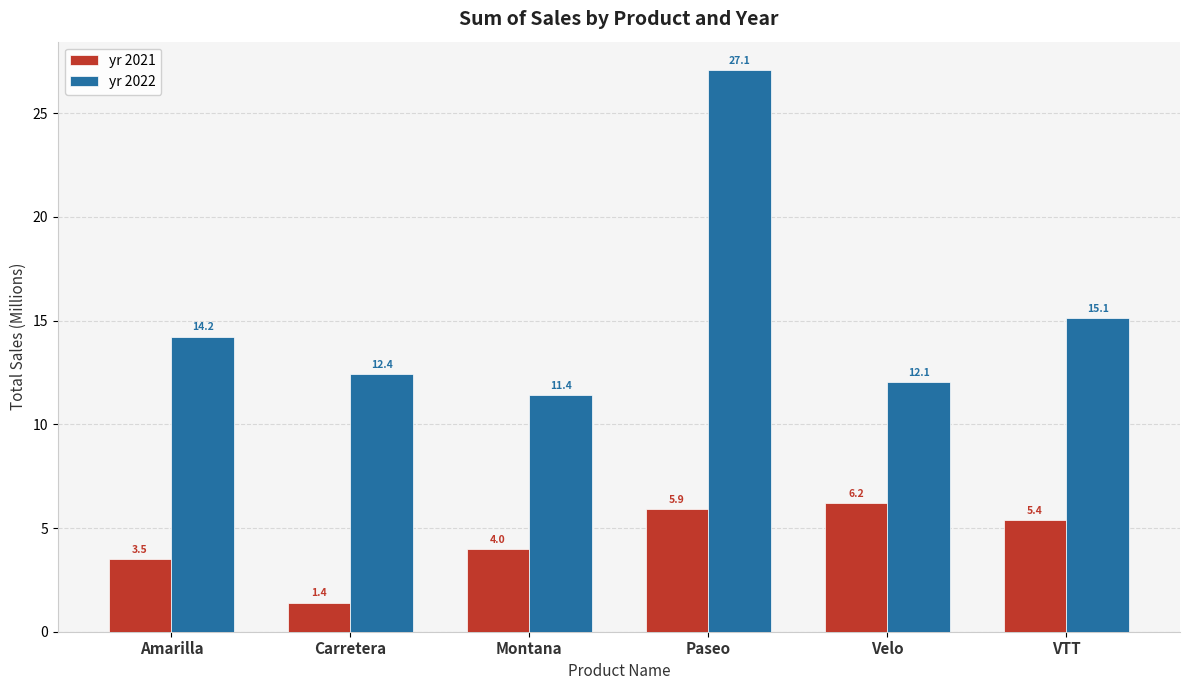

What is the difference between the yr 2021 values at Montana and Amarilla?

0.5